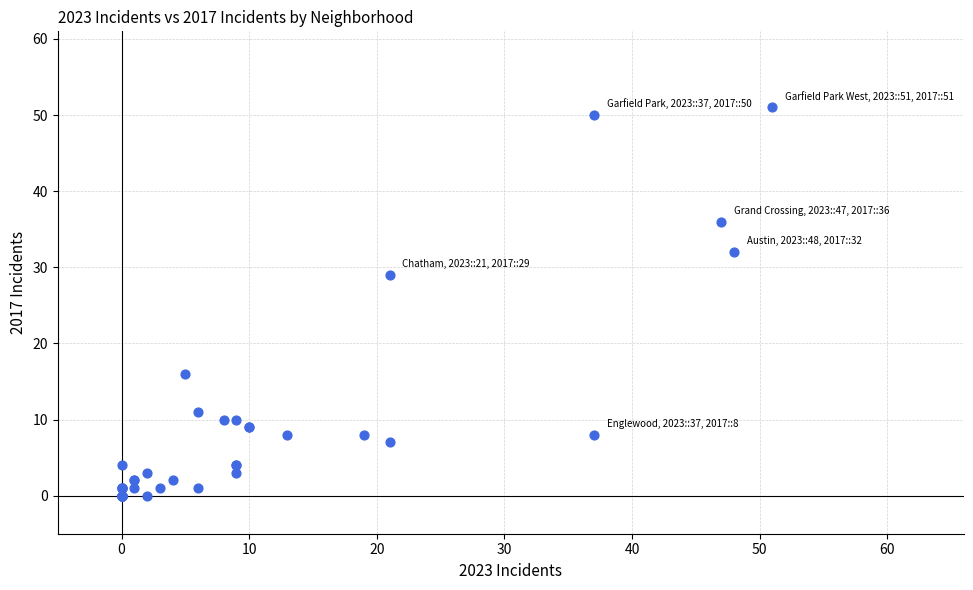

What Y value in the scatter plot is closest to 25?

29